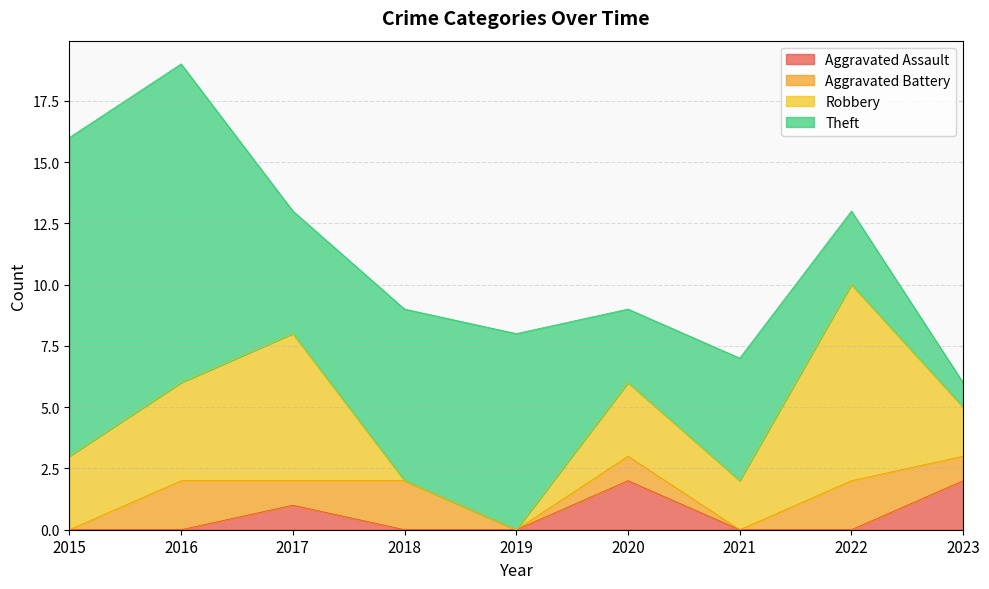

Where is the first local minimum for Theft?

2017